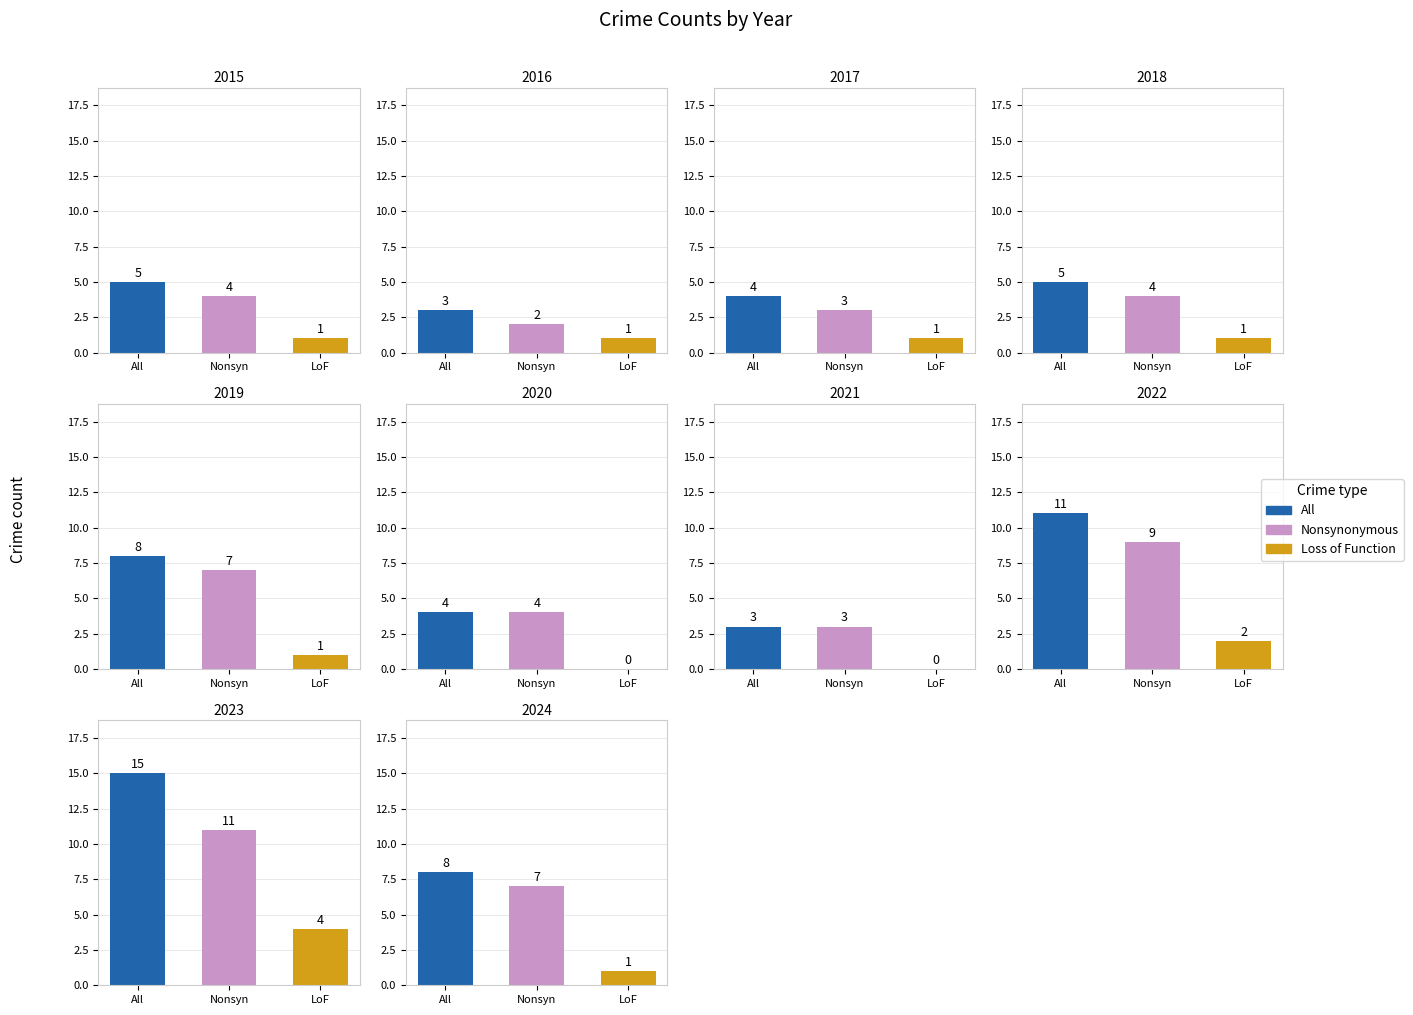

At which label is Loss of Function closest to 2?

2022